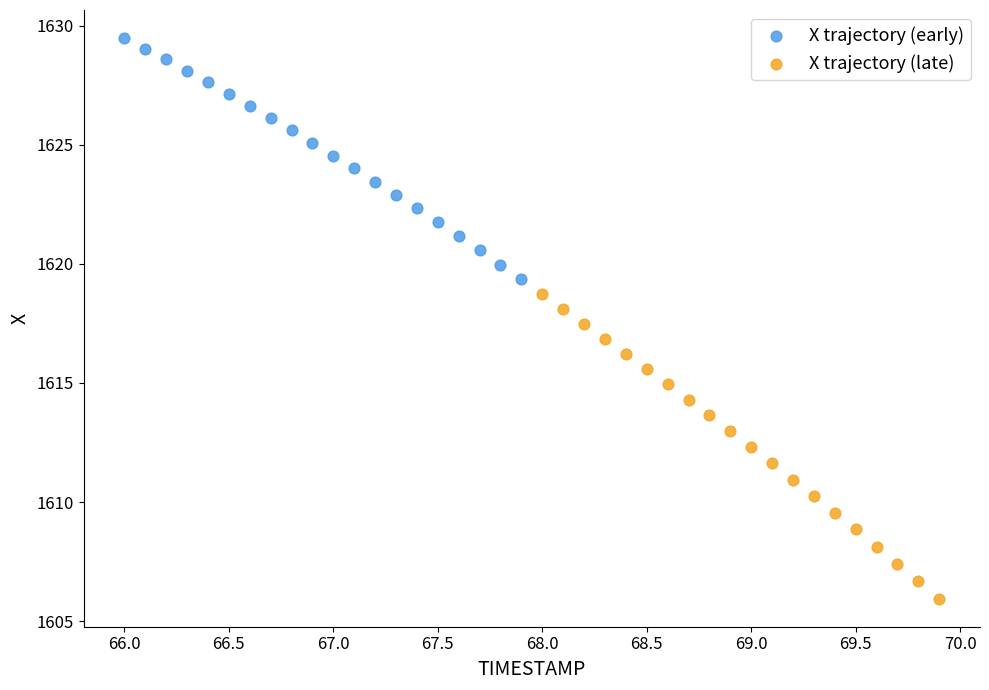

What are all the series names shown in the legend?

X trajectory (early), X trajectory (late)